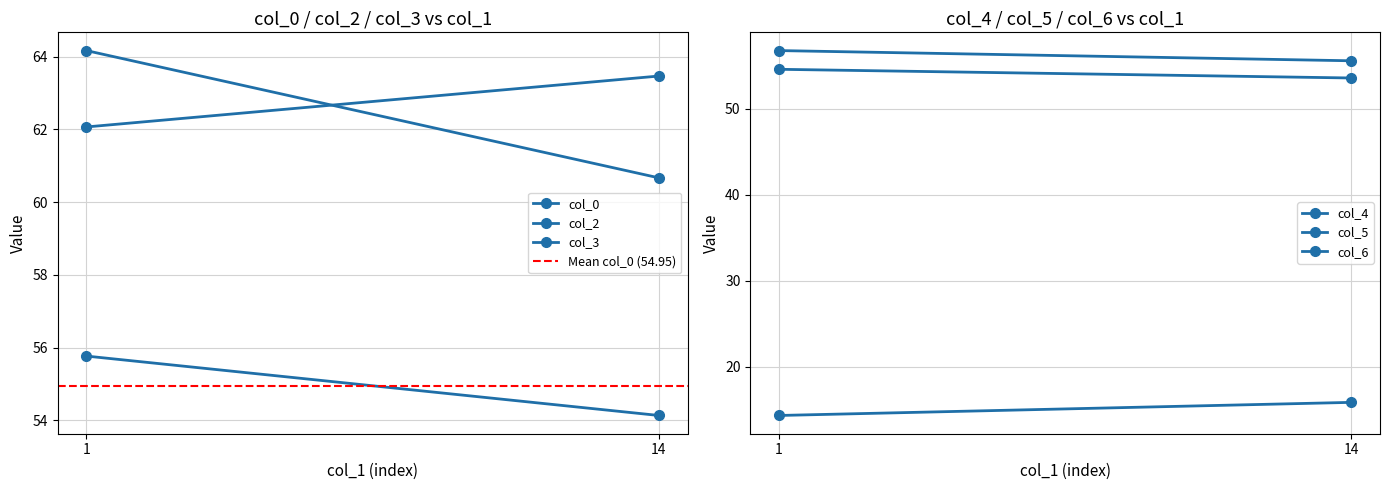

Count the number of data series in this chart.

6